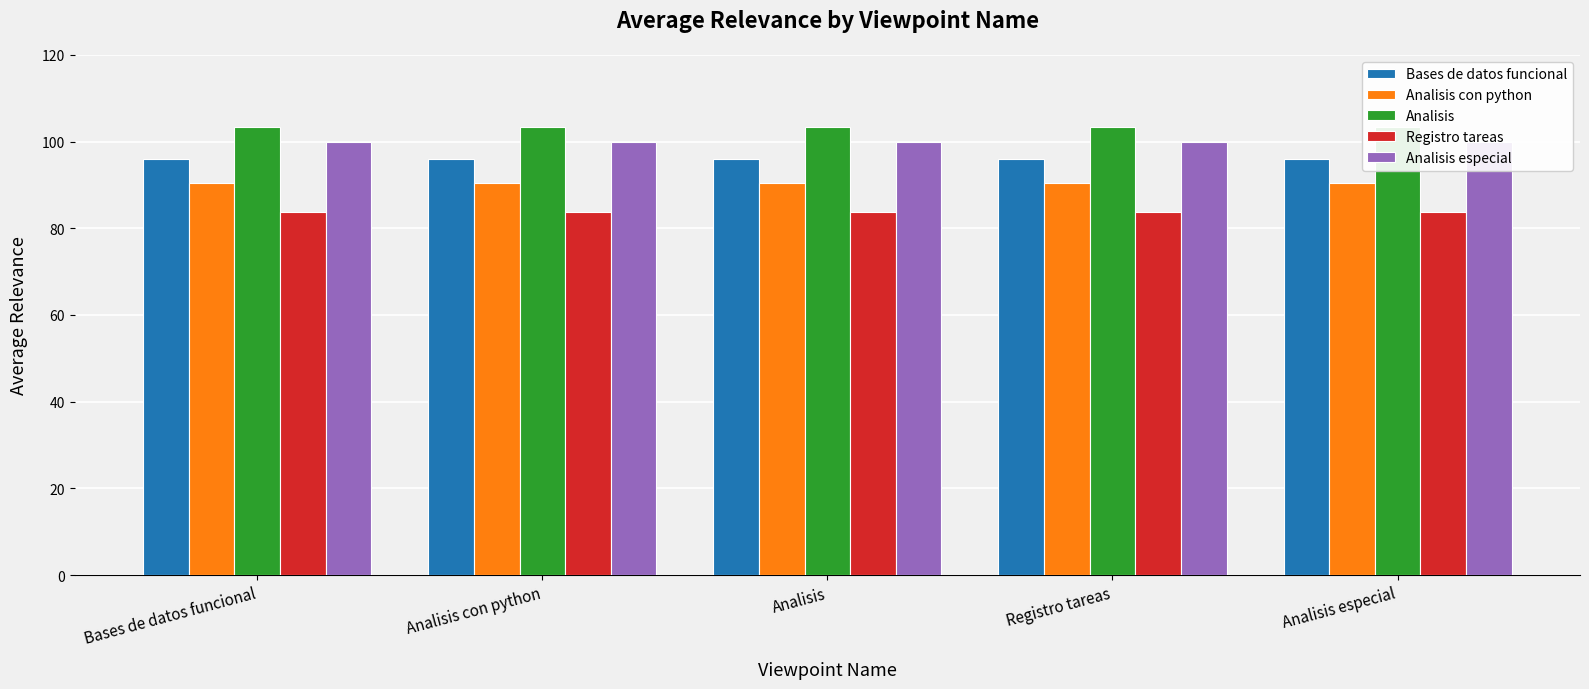

At which category is the sum across all series the highest?

Bases de datos funcional